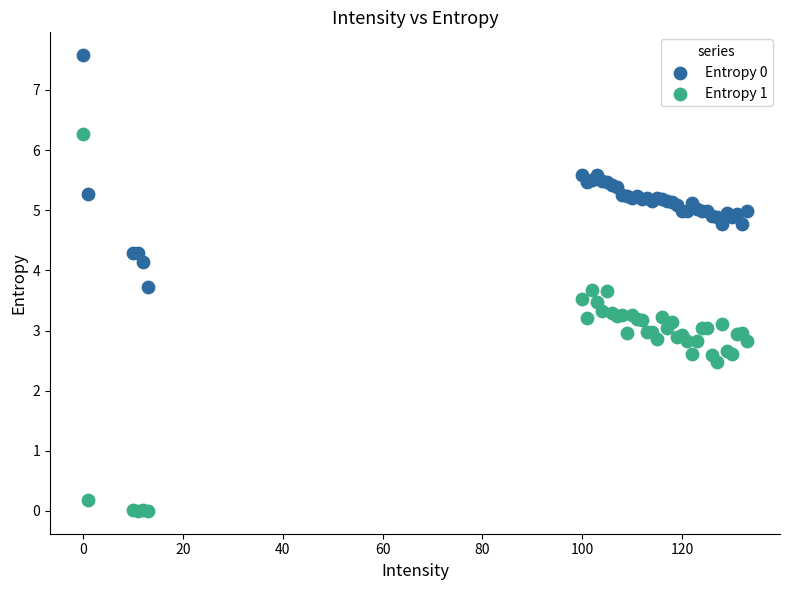

What is the X range (max minus min) for the scatter plot?

133.0